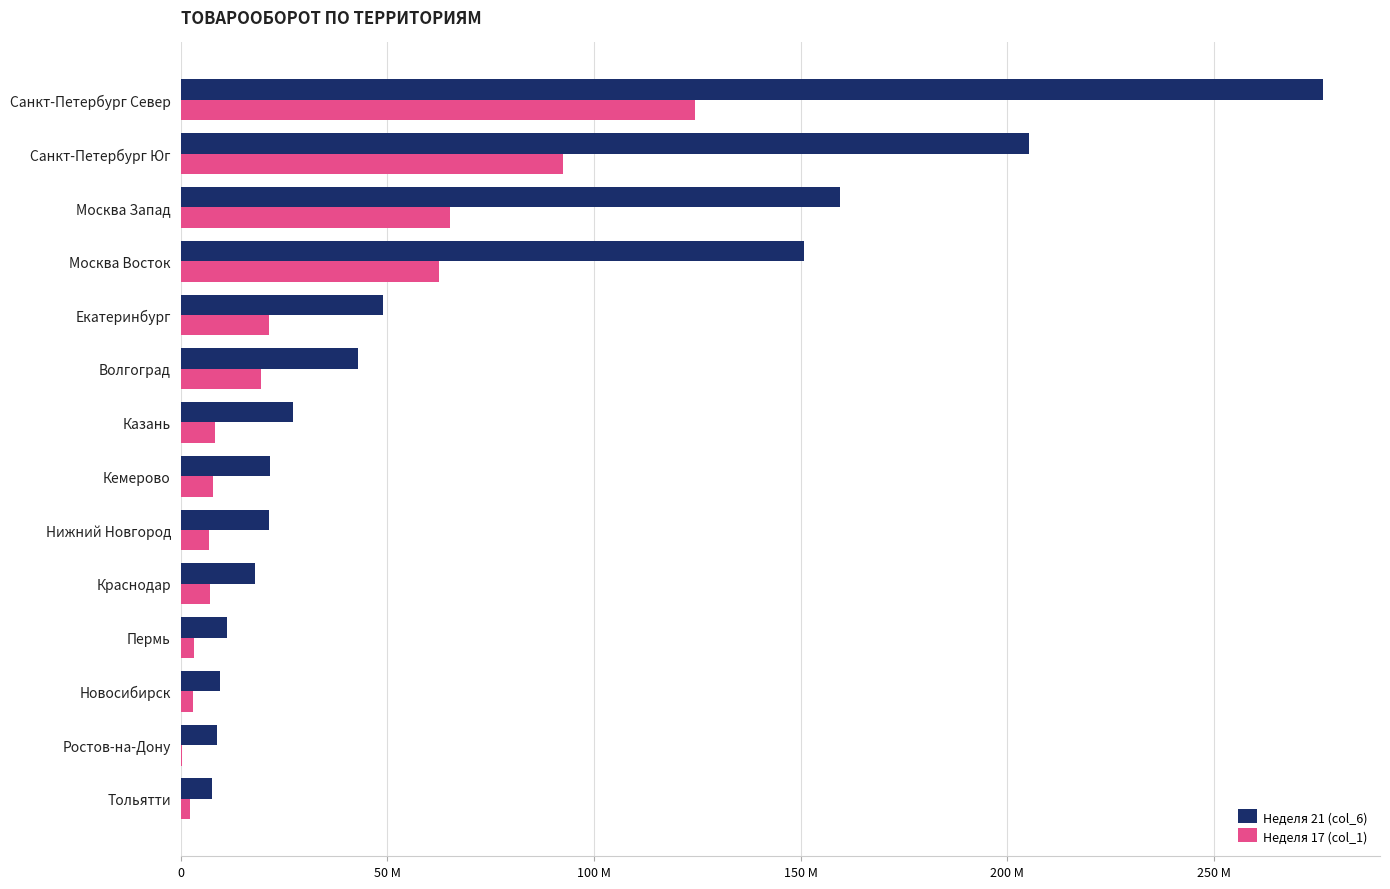

List the series in order of their overall mean, lowest first.

Неделя 17 (col_1), Неделя 21 (col_6)